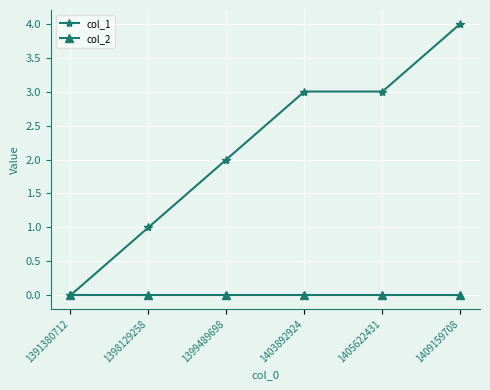

How many lines are shown in the chart?

2